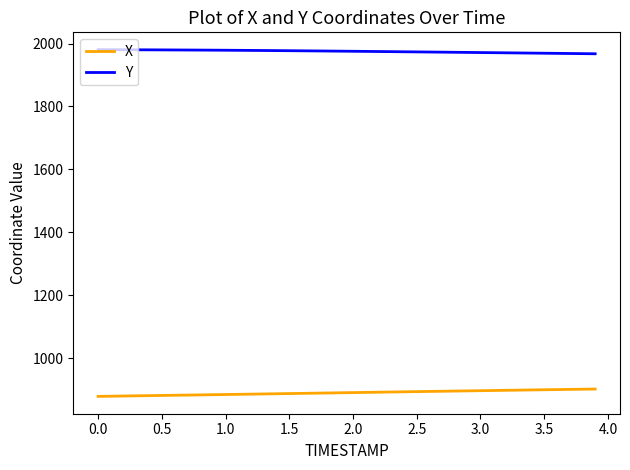

What is the maximum value shown in the chart?

1980.5